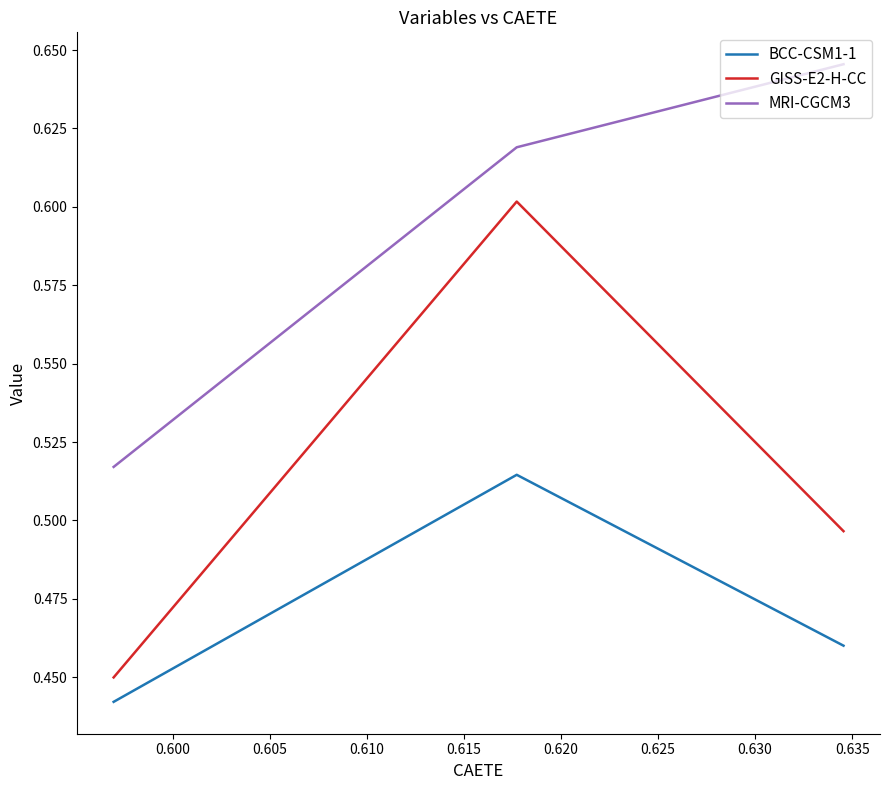

How many categories are shown in the chart?

3